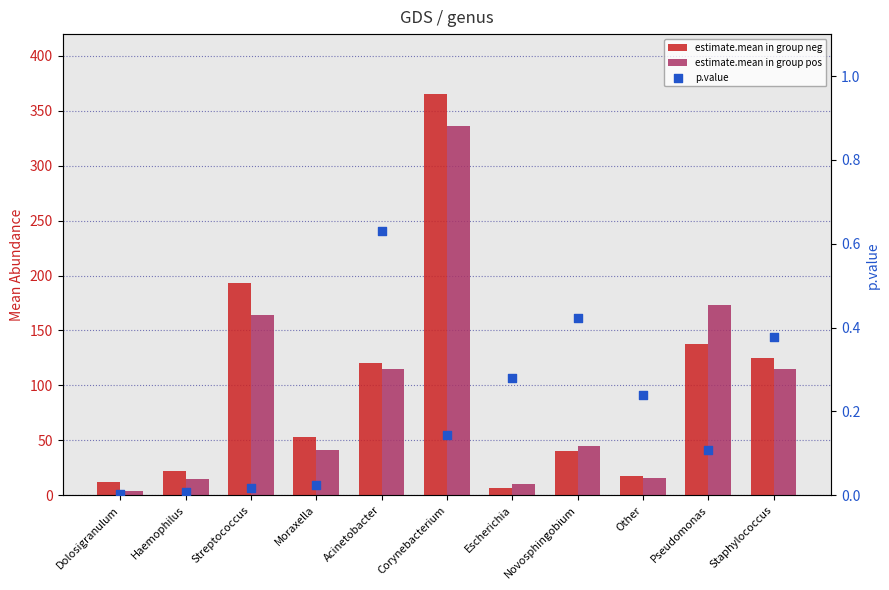

Which series reaches the maximum Y coordinate?

estimate.mean in group neg